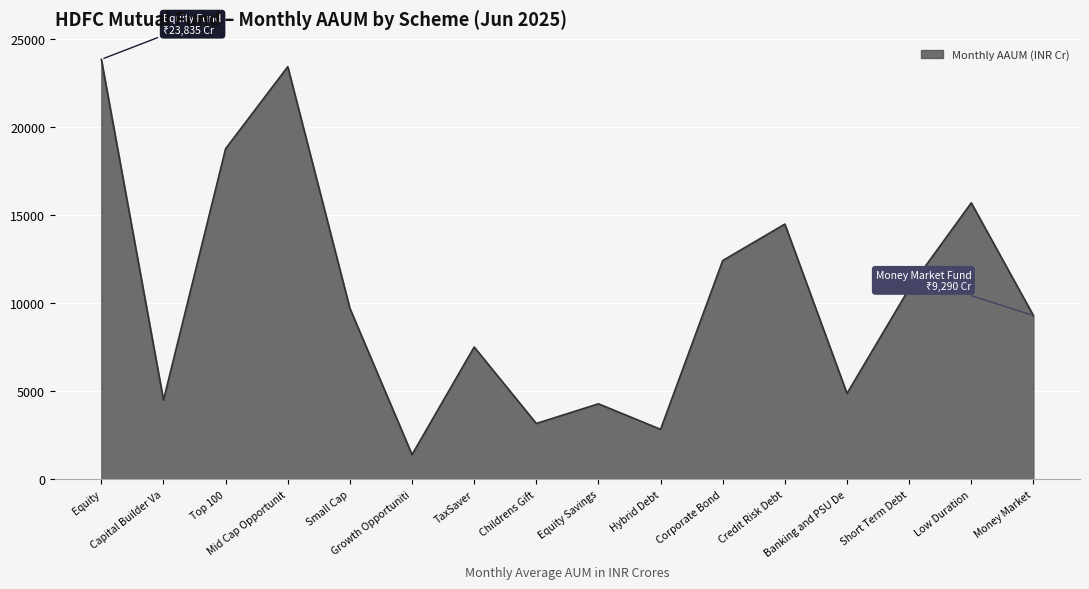

What is the difference between the maximum and minimum values?

22438.3